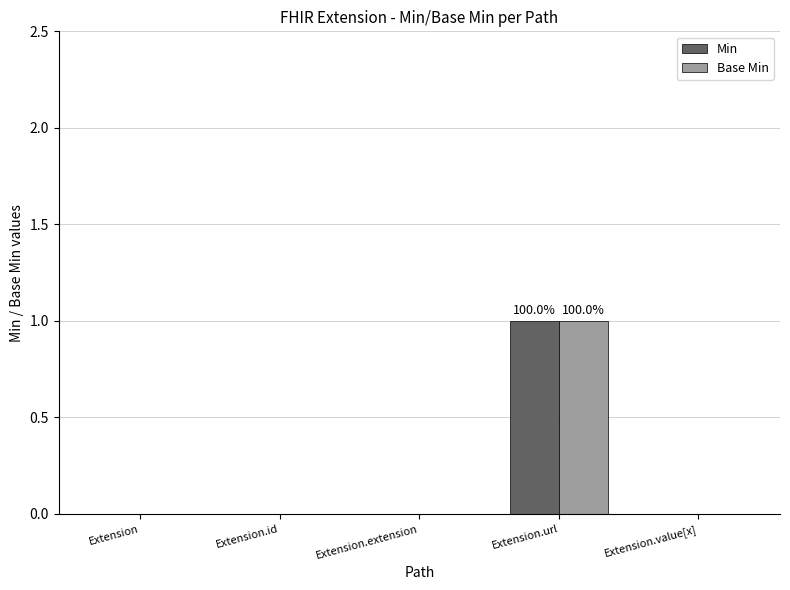

Are the bars horizontal?

No